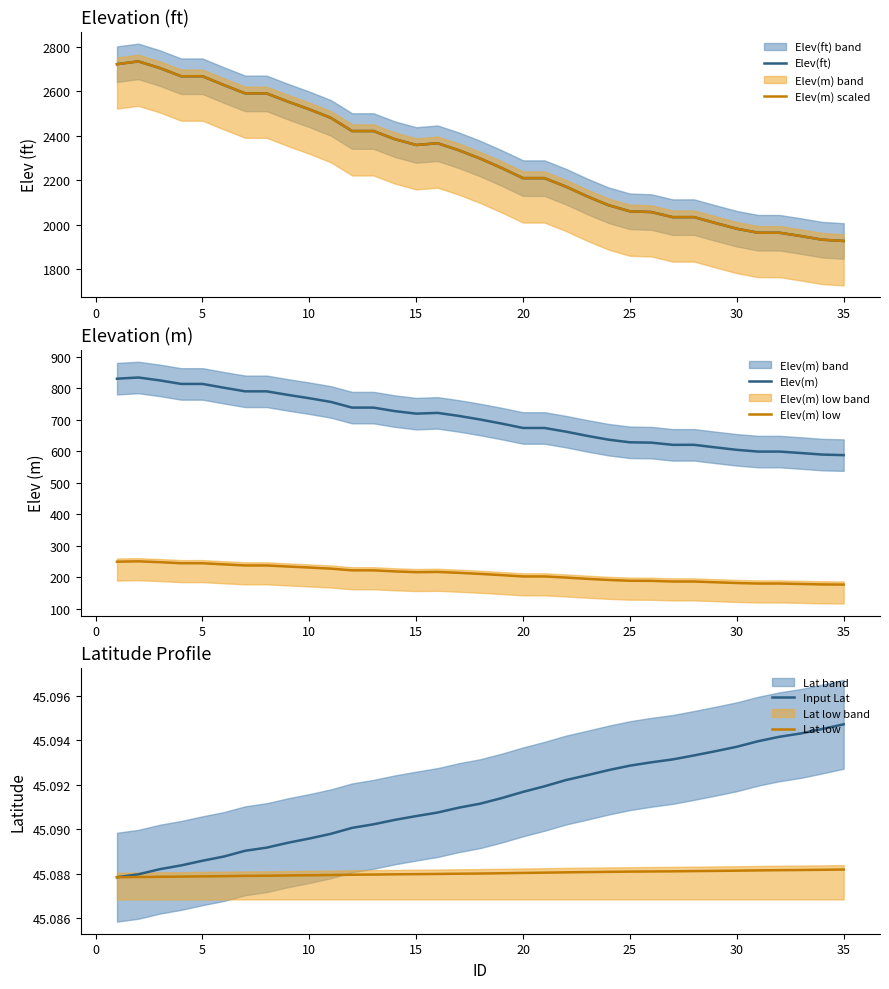

How many lines are shown in the chart?

6